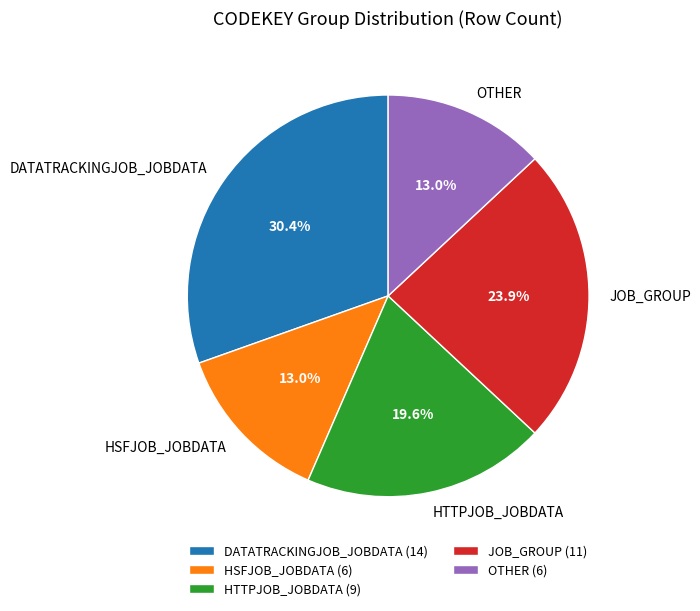

What percentage is the HSFJOB_JOBDATA slice, to the nearest percent?

13%